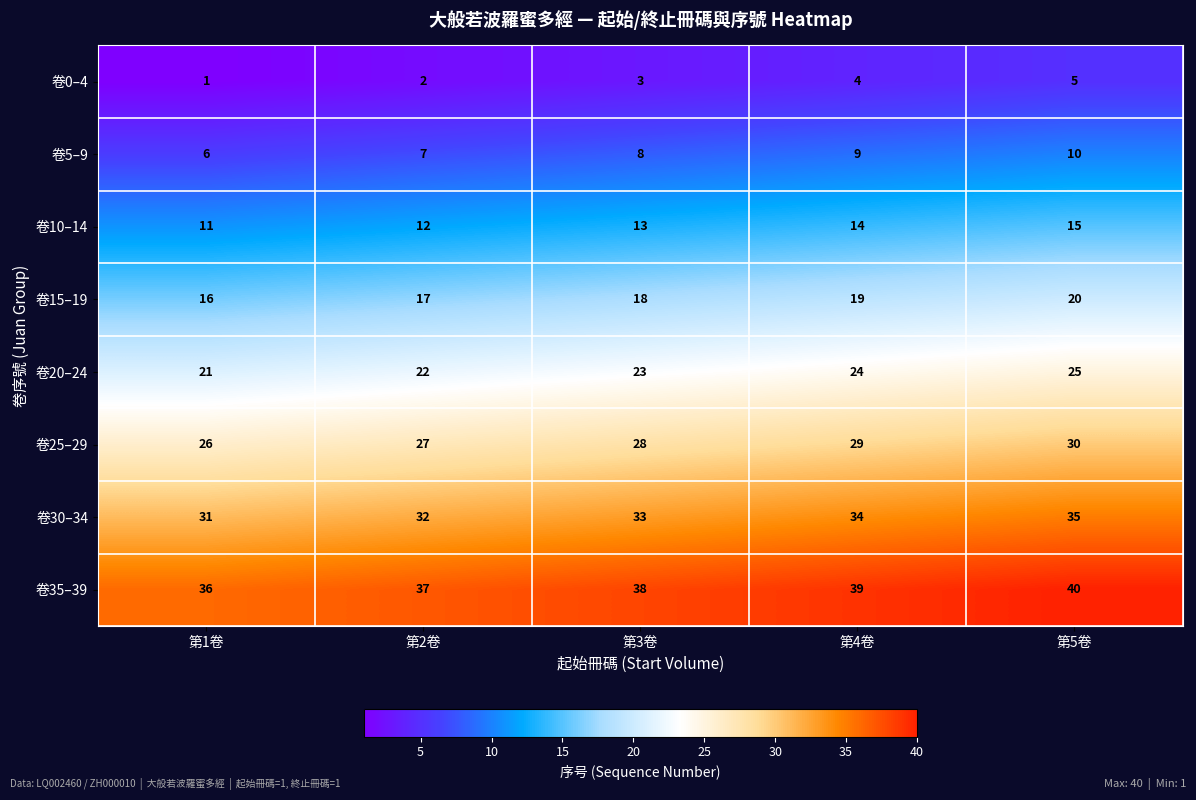

List the labels in order of 卷10–14 value, largest first.

第5卷, 第4卷, 第3卷, 第2卷, 第1卷